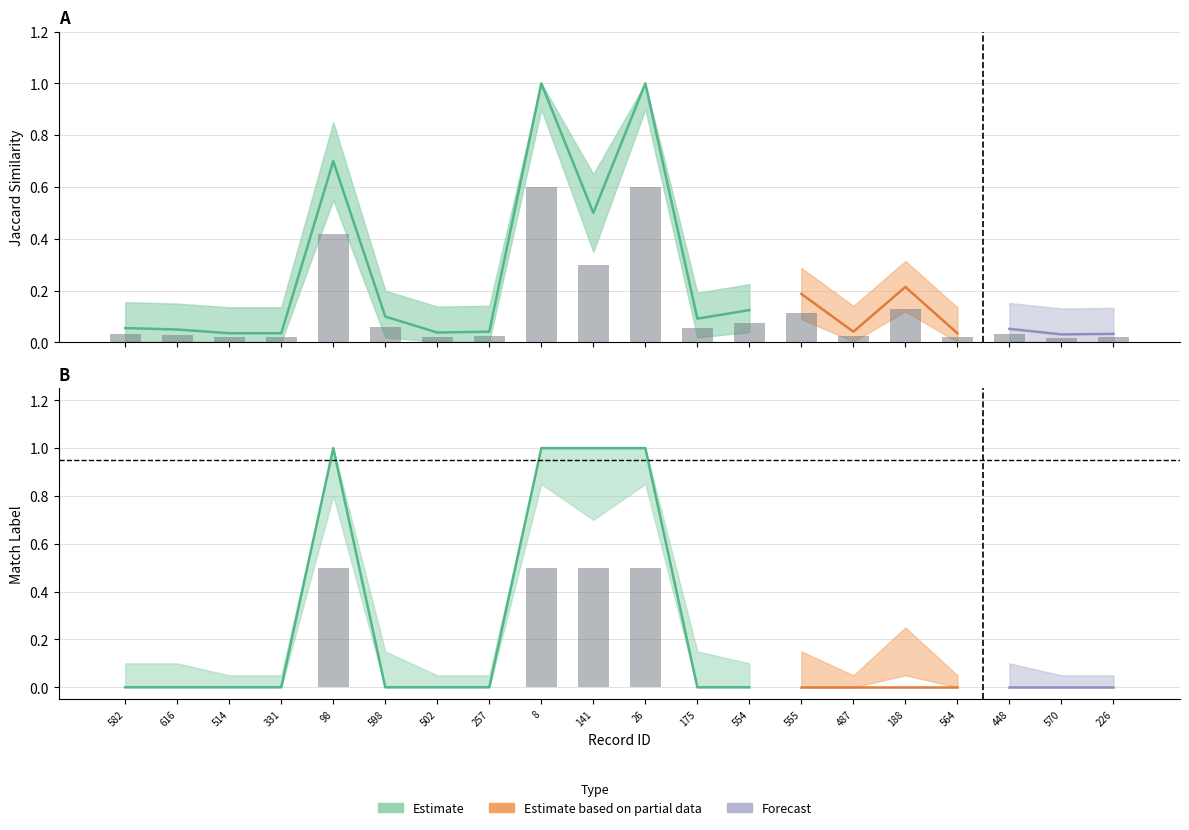

How many data points does each series have?

20